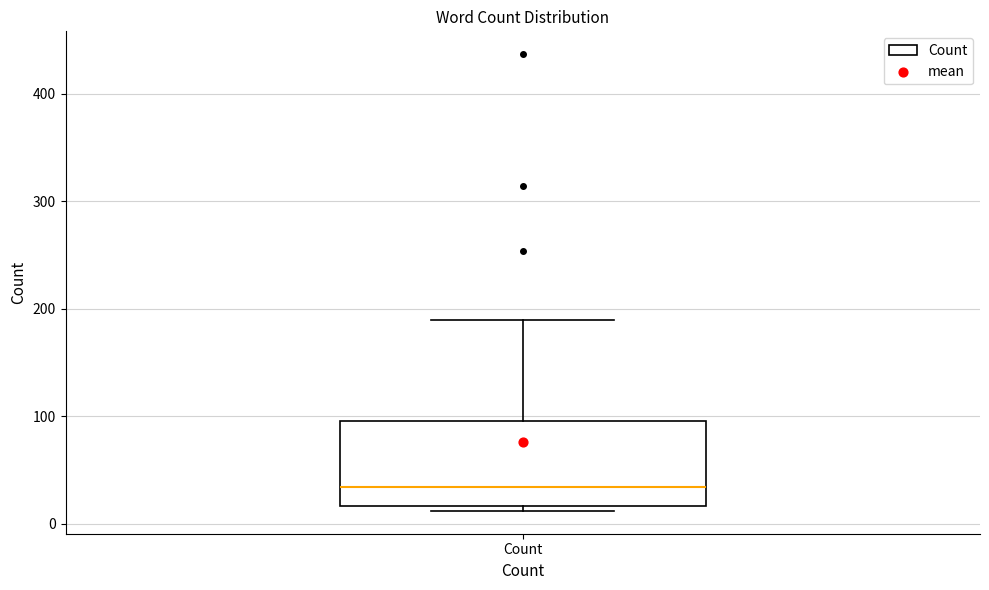

Transcribe this box plot: give where the median line is, the range the box spans, and where the two whiskers end, as read against the y-axis. The values are not printed on the chart, so give them approximately, as read against the axis.

median 30, box 20 to 100, whiskers 10 to 190